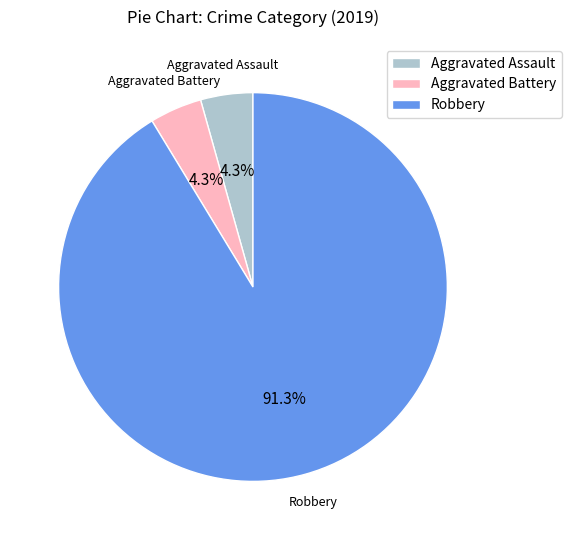

Is there any slice that represents more than half of the pie?

Yes